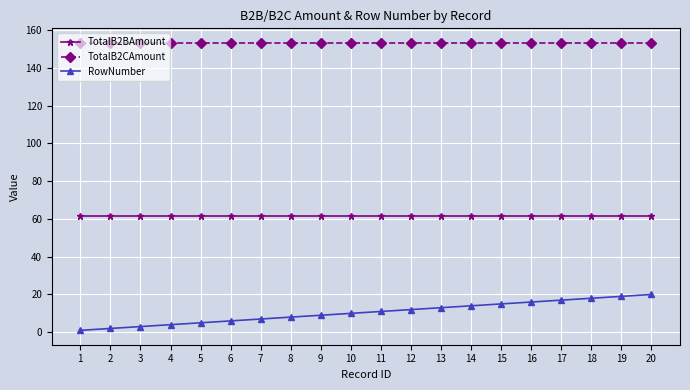

Reading left to right, extract all data points from this chart.

TotalB2BAmount: 1=61.4	2=61.4	3=61.4	4=61.4	5=61.4	6=61.4	7=61.4	8=61.4	9=61.4	10=61.4	11=61.4	12=61.4	13=61.4	14=61.4	15=61.4	16=61.4	17=61.4	18=61.4	19=61.4	20=61.4
TotalB2CAmount: 1=153.4	2=153.4	3=153.4	4=153.4	5=153.4	6=153.4	7=153.4	8=153.4	9=153.4	10=153.4	11=153.4	12=153.4	13=153.4	14=153.4	15=153.4	16=153.4	17=153.4	18=153.4	19=153.4	20=153.4
RowNumber: 1=1.0	2=2.0	3=3.0	4=4.0	5=5.0	6=6.0	7=7.0	8=8.0	9=9.0	10=10.0	11=11.0	12=12.0	13=13.0	14=14.0	15=15.0	16=16.0	17=17.0	18=18.0	19=19.0	20=20.0